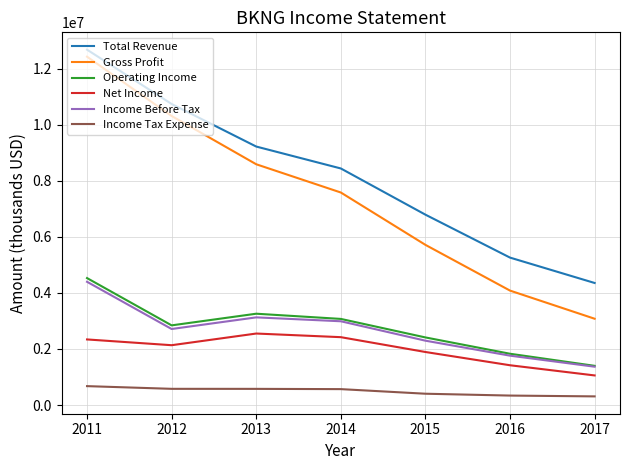

What is the difference between the second highest and minimum values in the Gross Profit series?

7234800